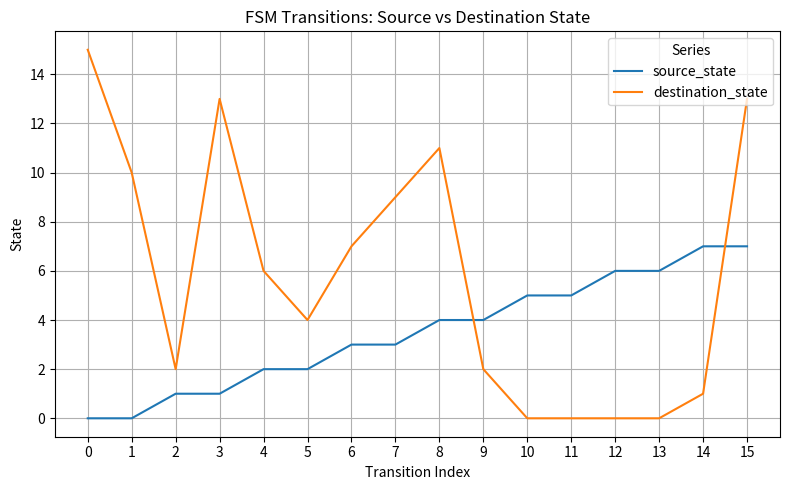

Between which two adjacent categories do destination_state and source_state first intersect?

8 and 9